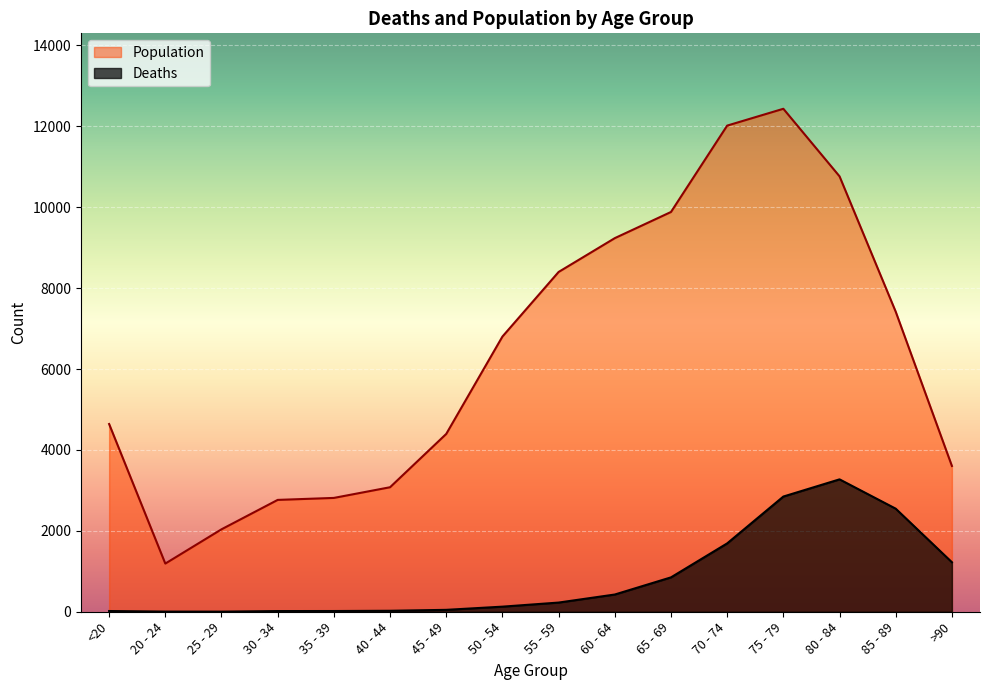

The value of Population at 60 - 64 is 2931. True or false?

False